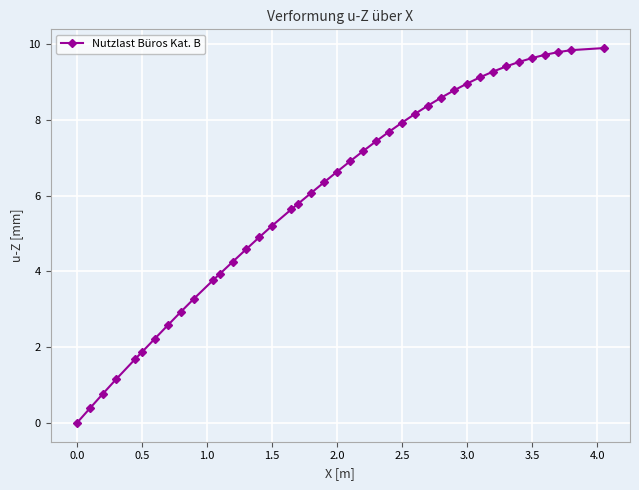

What is the difference between the maximum and minimum values?

9.9